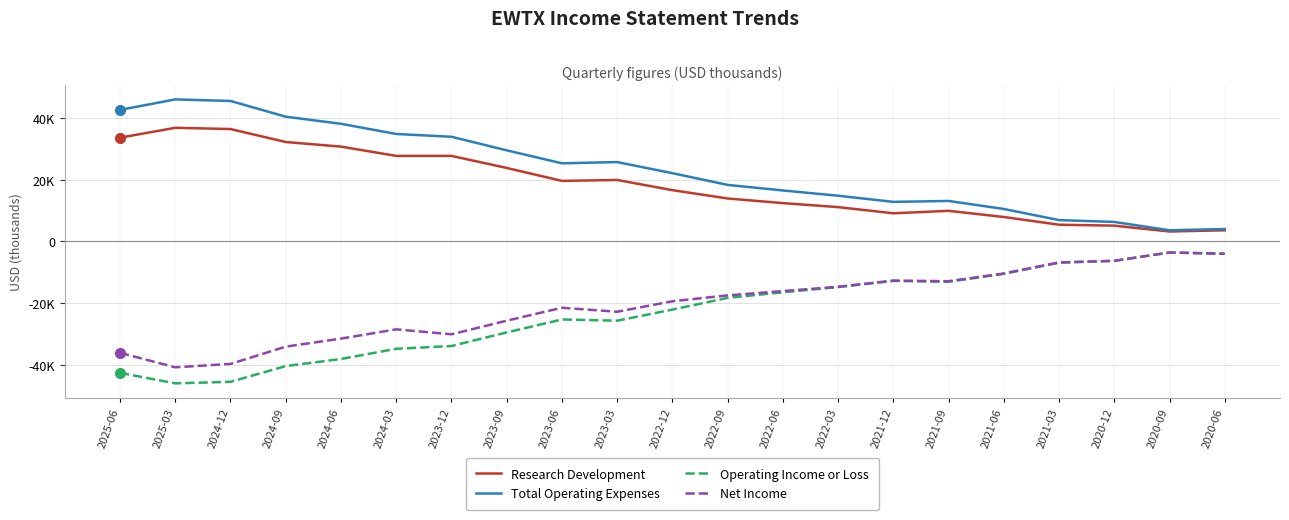

What is the total value across all series at 2021-06?

-2500